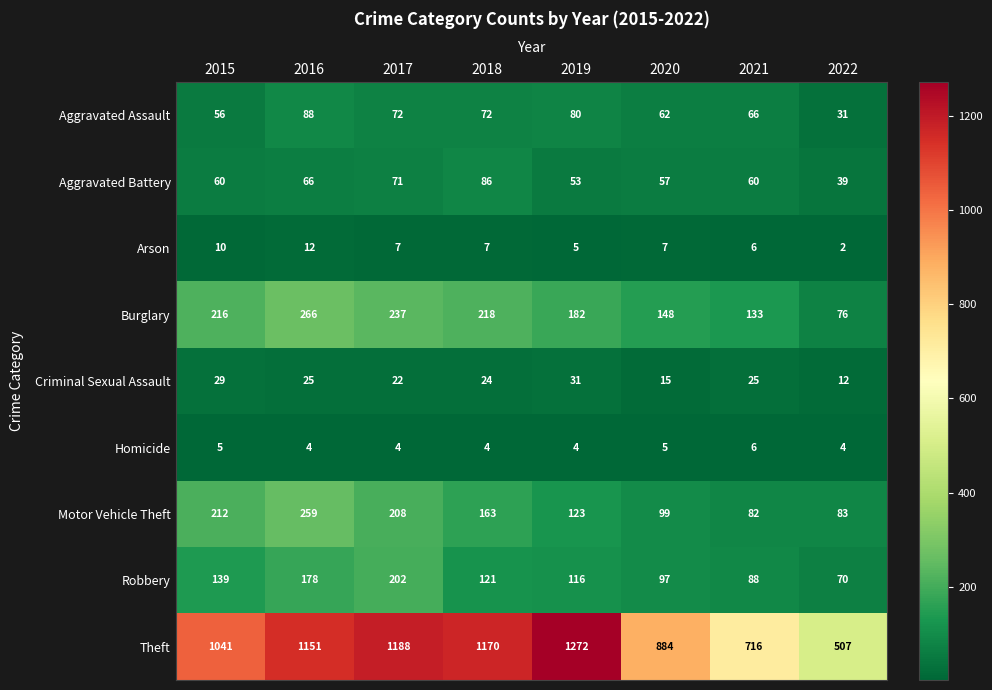

Read the Burglary value at 2020.

148